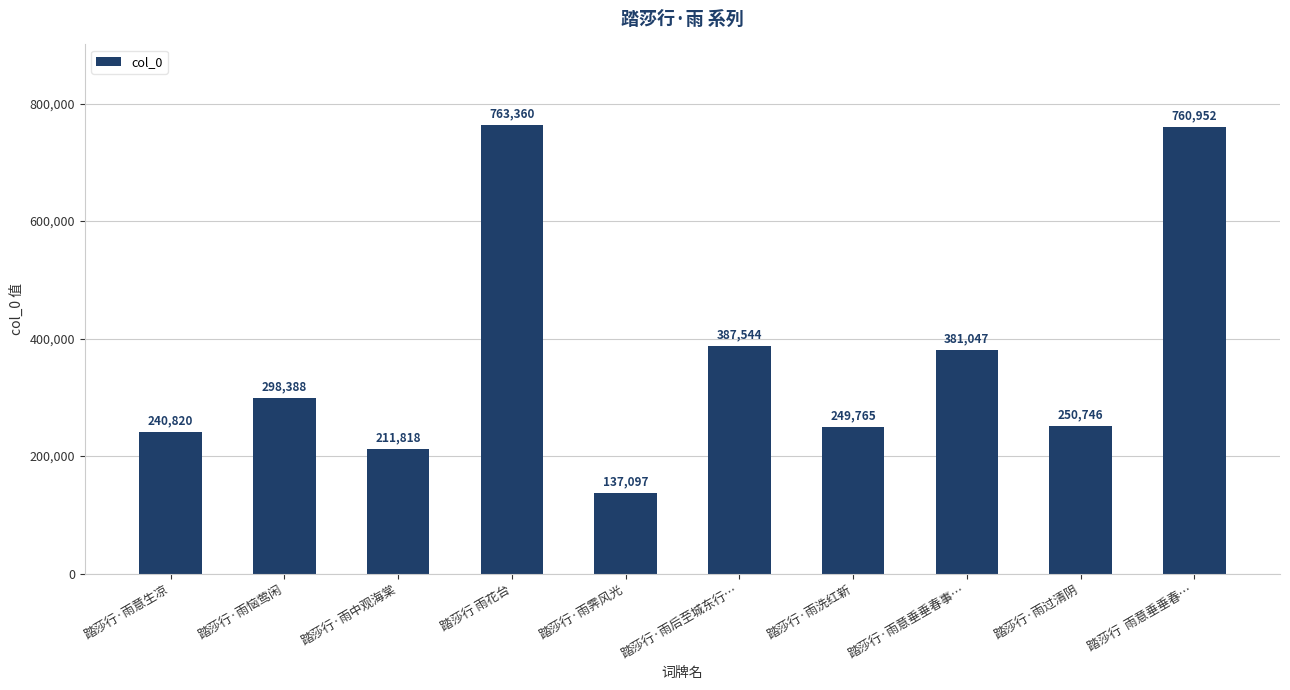

List the labels in order of value, smallest first.

踏莎行·雨霁风光, 踏莎行·雨中观海棠, 踏莎行·雨意生凉, 踏莎行·雨洗红新, 踏莎行·雨过清阴, 踏莎行·雨恼莺闲, 踏莎行·雨意垂垂春事…, 踏莎行·雨后至城东行…, 踏莎行  雨意垂垂春…, 踏莎行 雨花台